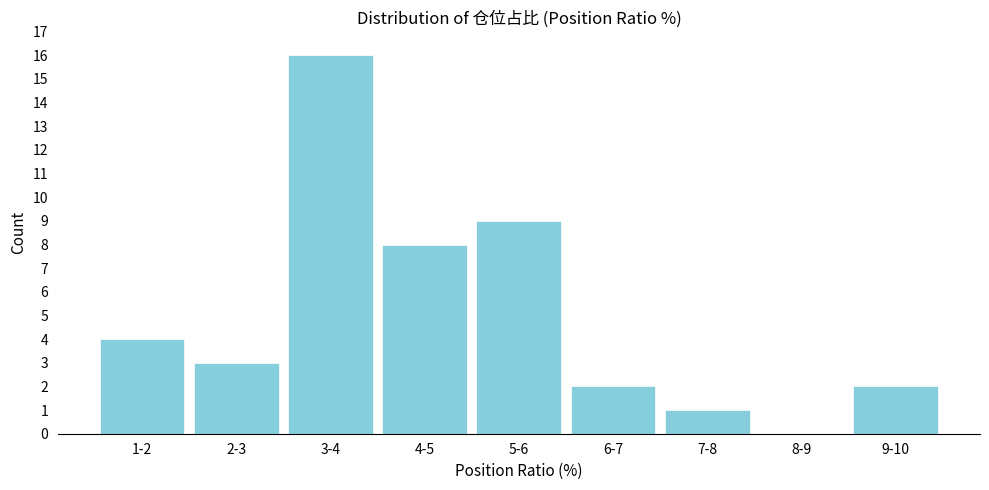

Reading left to right, what are all the values shown in this chart?

1-2=4	2-3=3	3-4=16	4-5=8	5-6=9	6-7=2	7-8=1	8-9=0	9-10=2